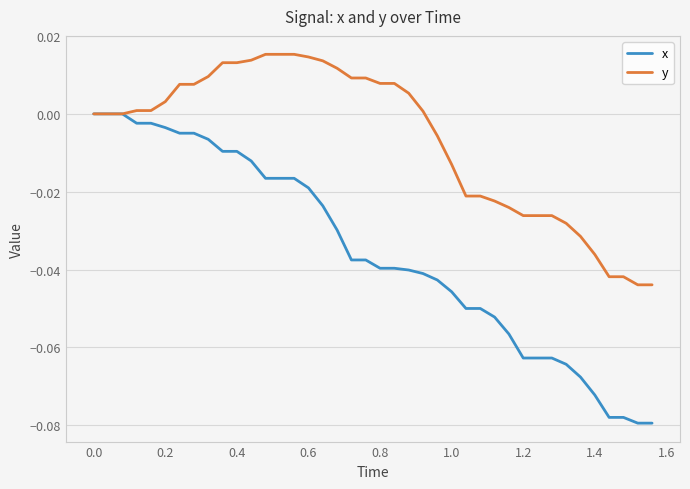

List the series in order of their overall mean, lowest first.

x, y